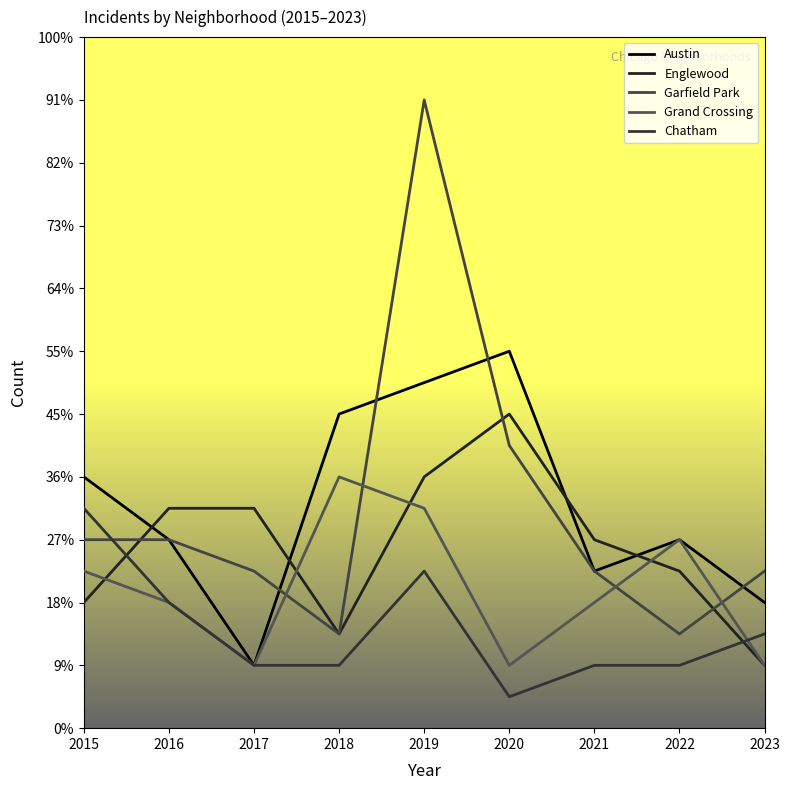

At 2020, list the series in order from smallest to largest.

Chatham, Grand Crossing, Garfield Park, Englewood, Austin